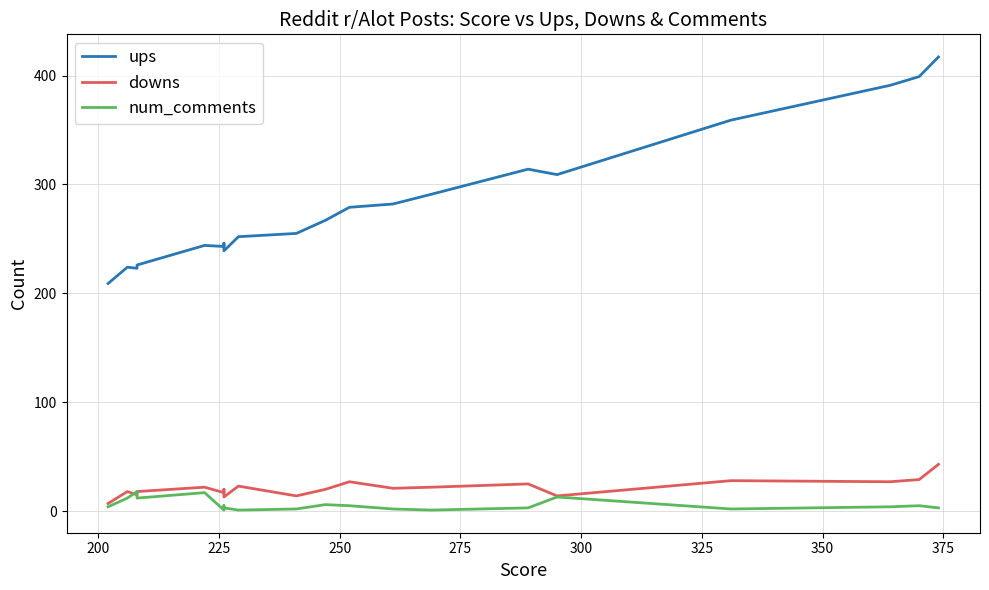

What is the value of the num_comments point at the 12th from the left?

1